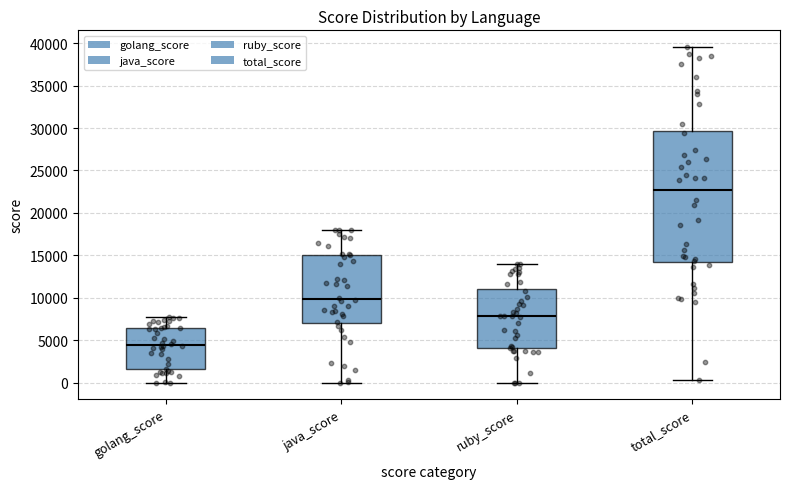

Reading left to right, transcribe this box plot: for each box, give where its median line is, the range the box spans, and where its two whiskers end, as read against the y-axis. The values are not printed on the chart, so give them approximately, as read against the axis.

golang_score: median 4500, box 1500 to 6500, whiskers 0 to 7500
java_score: median 10000, box 7000 to 15000, whiskers 0 to 18000
ruby_score: median 8000, box 4000 to 11000, whiskers 0 to 14000
total_score: median 22500, box 14000 to 29500, whiskers 500 to 39500